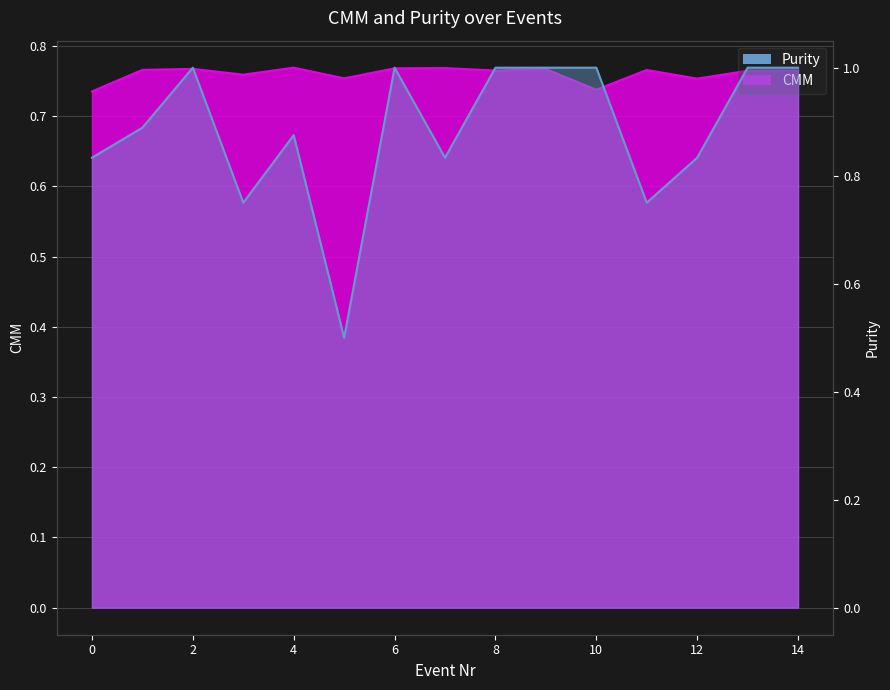

What is the sum of all Purity values?

13.3